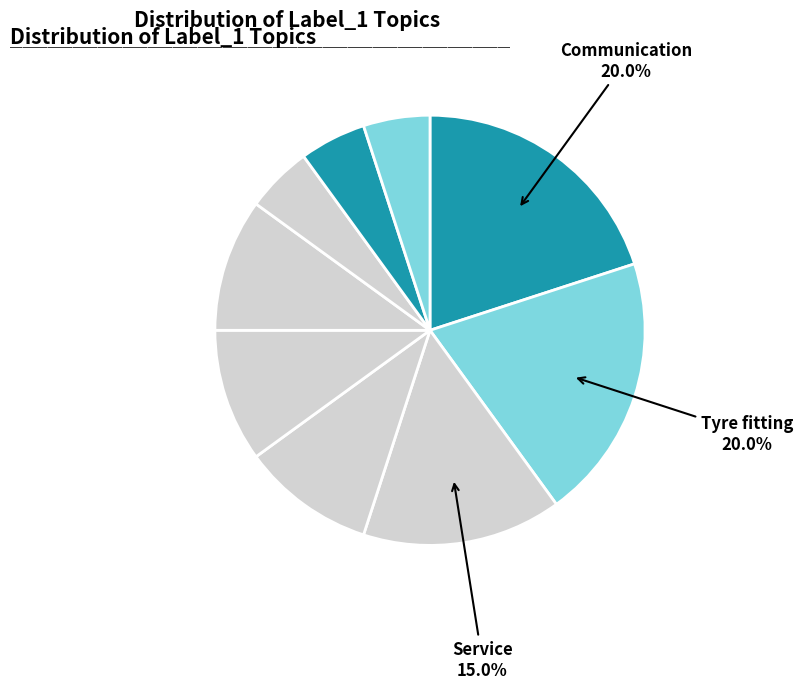

Does any single category account for the majority?

No